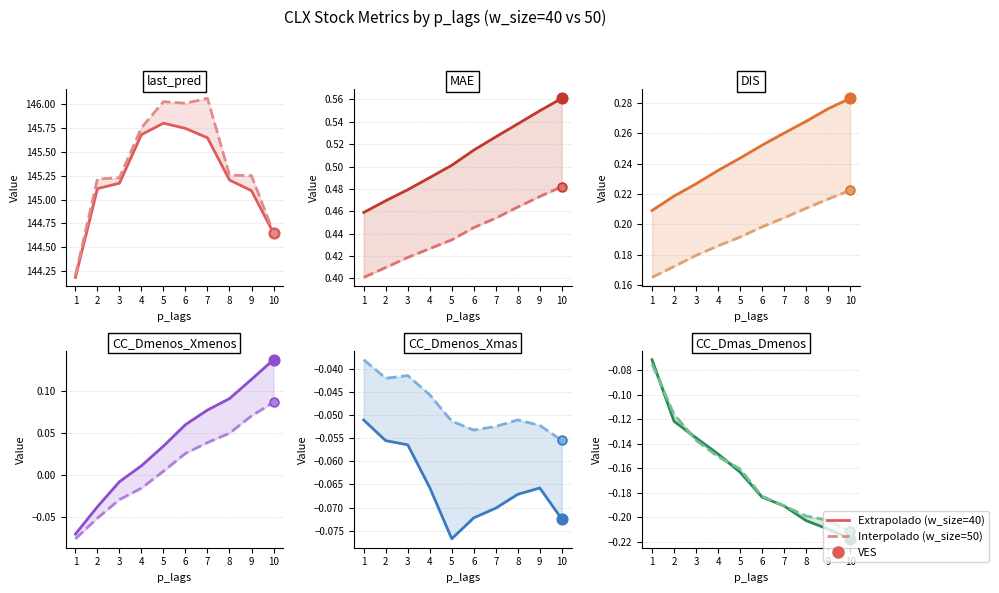

Which series reaches the minimum Y coordinate?

w_size=40